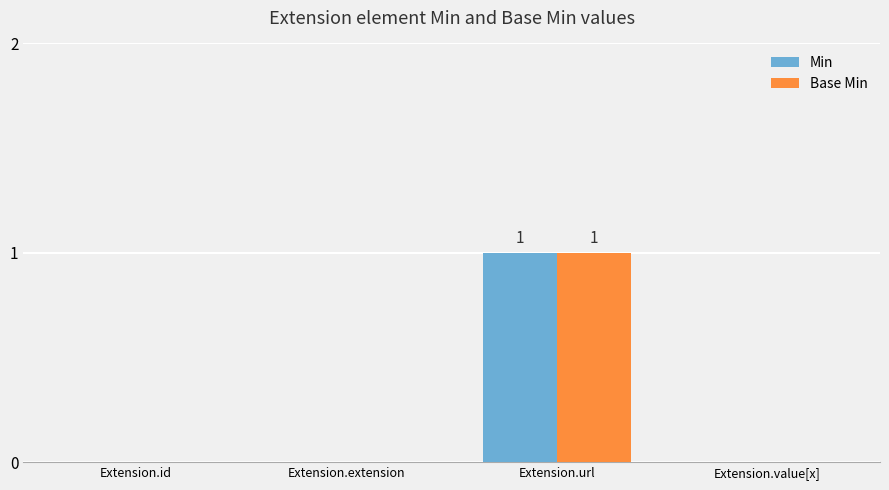

What are all the series names shown in the legend?

Min, Base Min